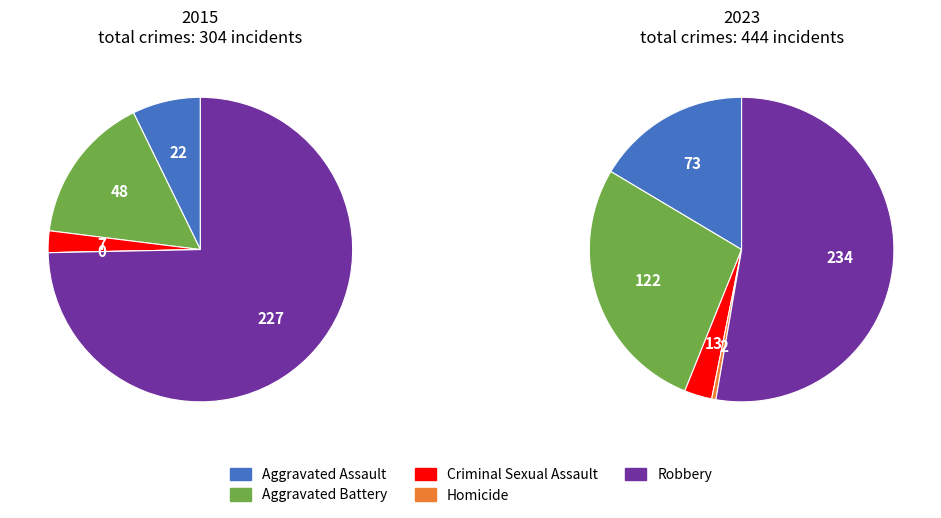

Rank the series by their average value, from lowest to highest.

2015, 2023